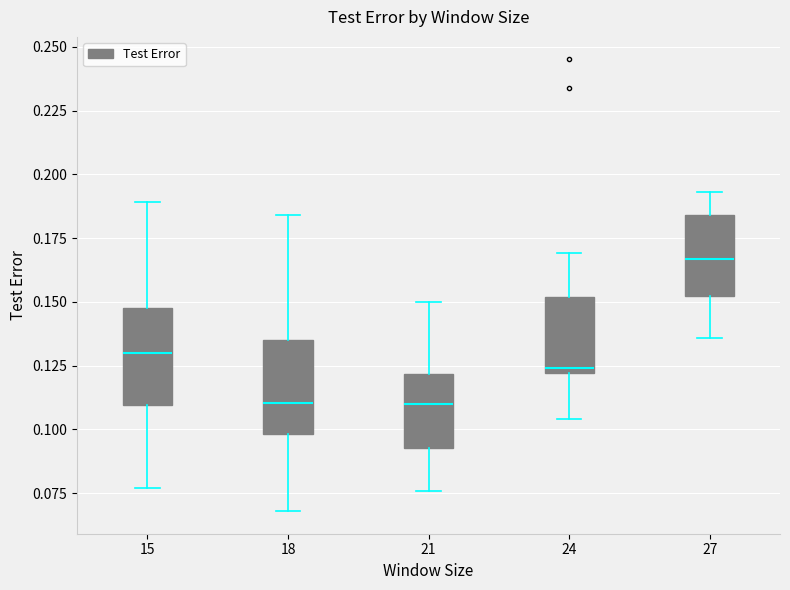

Reading left to right, transcribe this box plot: for each box, give where its median line is, the range the box spans, and where its two whiskers end, as read against the y-axis. The values are not printed on the chart, so give them approximately, as read against the axis.

15: median 0.130, box 0.110 to 0.150, whiskers 0.075 to 0.190
18: median 0.110, box 0.100 to 0.135, whiskers 0.070 to 0.185
21: median 0.110, box 0.095 to 0.120, whiskers 0.075 to 0.150
24: median 0.125, box 0.120 to 0.150, whiskers 0.105 to 0.170
27: median 0.165, box 0.150 to 0.185, whiskers 0.135 to 0.195